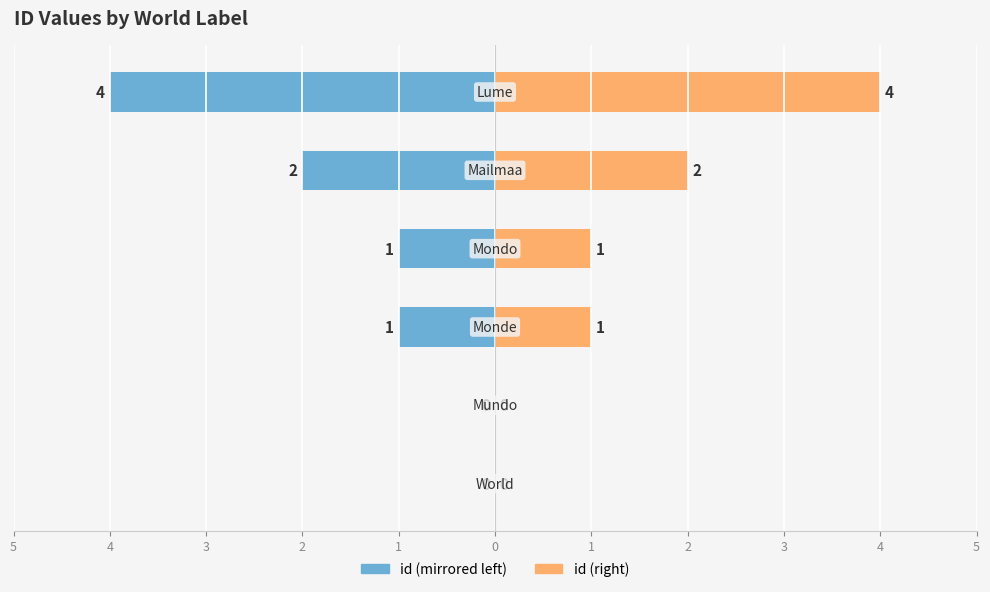

Reading right to left, what are all the values shown in this chart?

id (left): -4	-2	-1	-1	0	0
id (right): 4	2	1	1	0	0